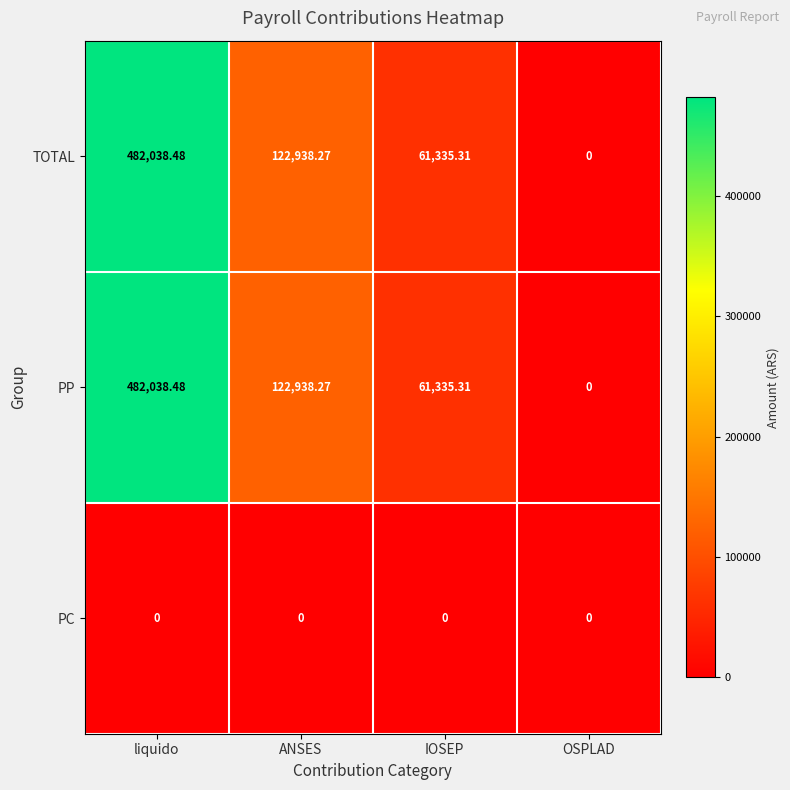

How many series are shown in this chart?

3